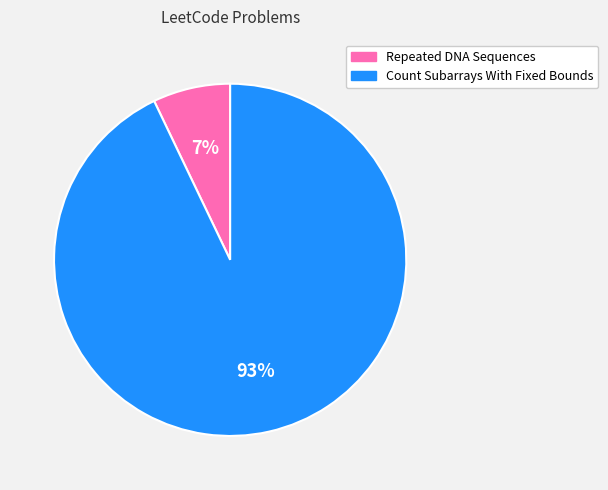

Between Repeated DNA Sequences and Count Subarrays With Fixed Bounds, which is larger?

Count Subarrays With Fixed Bounds